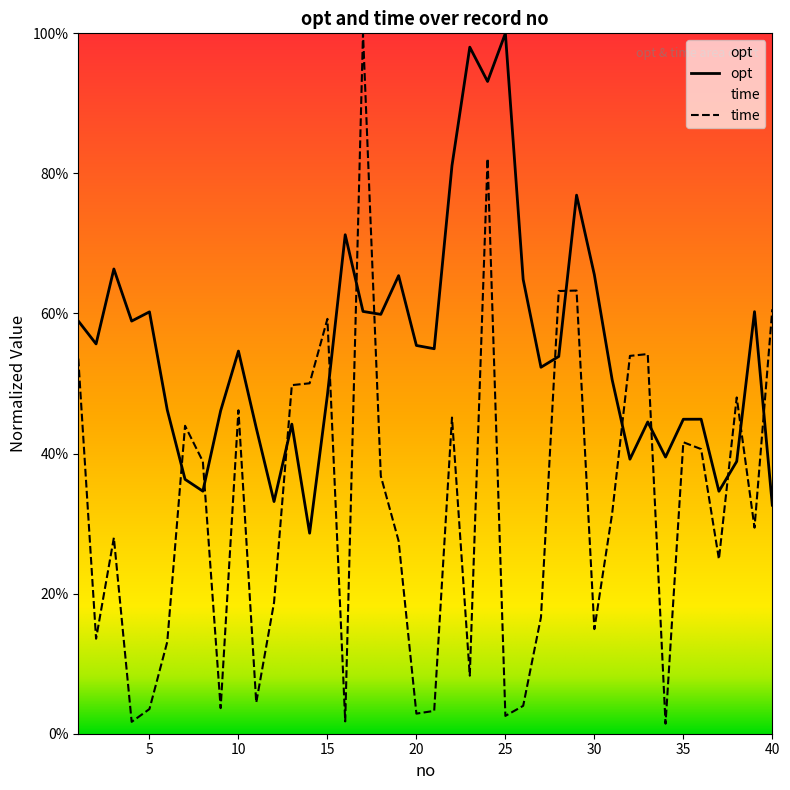

What is the difference between the time values at 17 and 18?

0.6